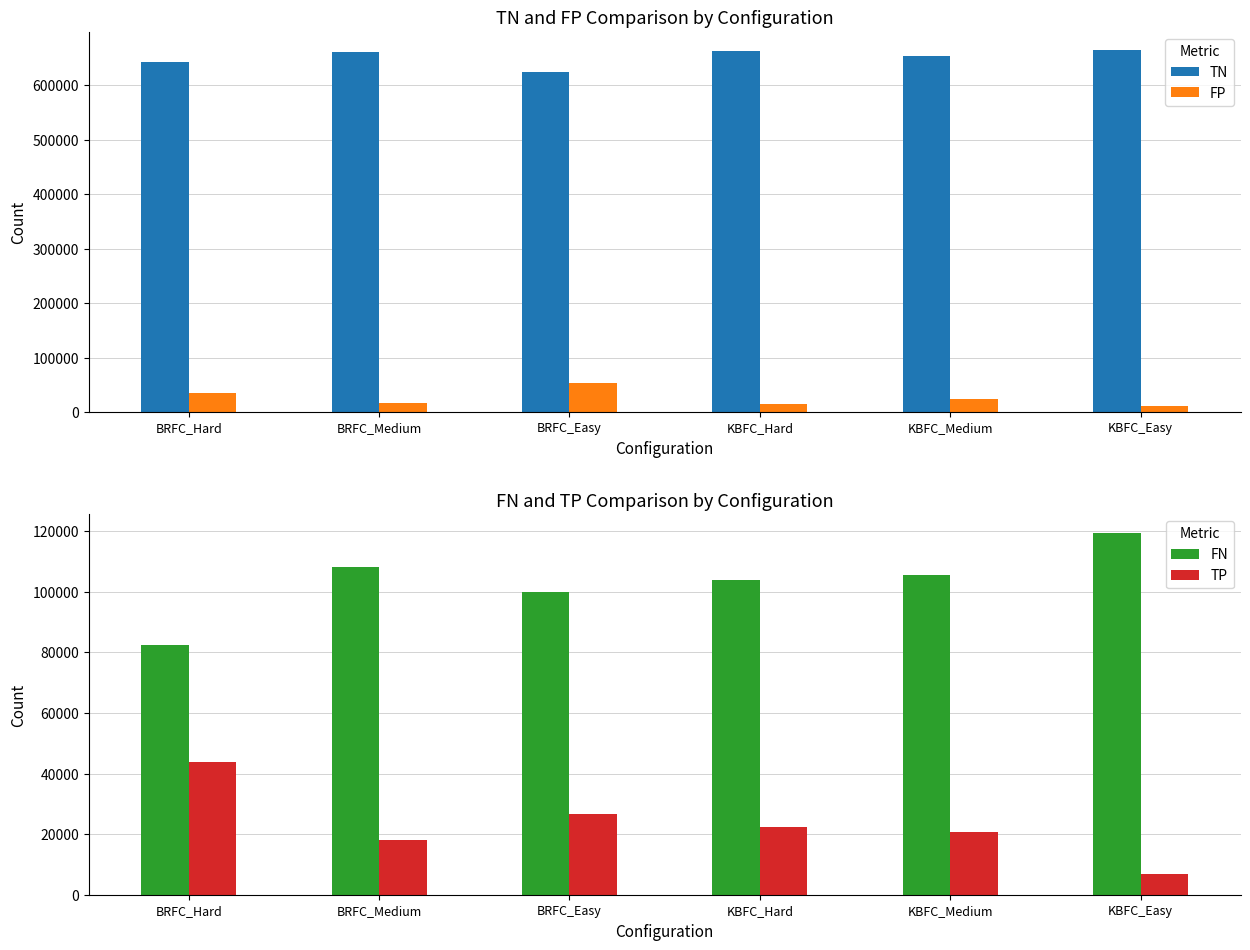

What is the difference between the maximum and minimum values in the FP series?

41316